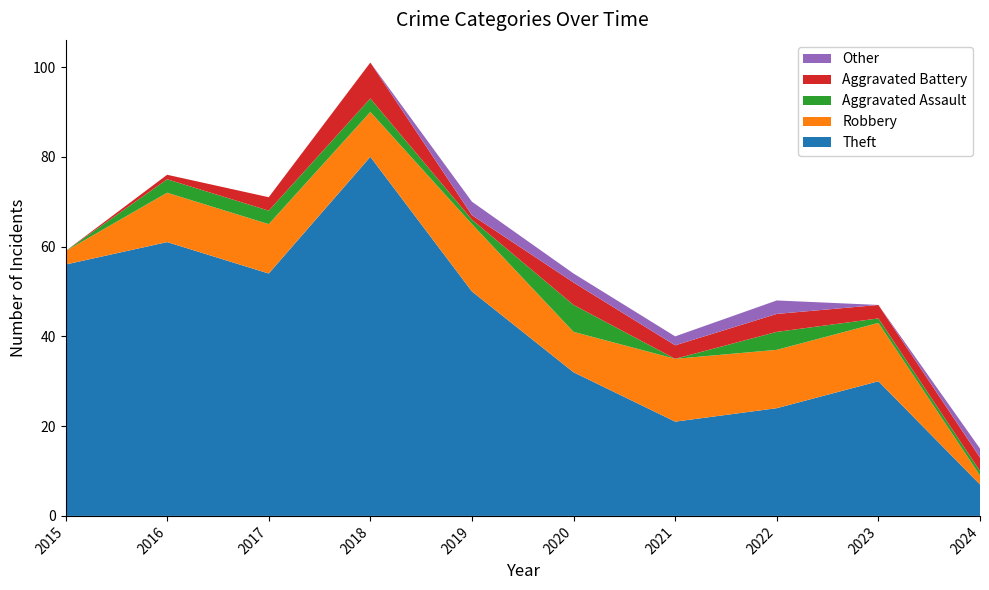

Reading left to right, extract all data points from this chart.

Theft: 2015=56	2016=61	2017=54	2018=80	2019=50	2020=32	2021=21	2022=24	2023=30	2024=7
Robbery: 2015=3	2016=11	2017=11	2018=10	2019=15	2020=9	2021=14	2022=13	2023=13	2024=2
Aggravated Assault: 2015=0	2016=3	2017=3	2018=3	2019=1	2020=6	2021=0	2022=4	2023=1	2024=1
Aggravated Battery: 2015=0	2016=1	2017=3	2018=8	2019=1	2020=5	2021=3	2022=4	2023=3	2024=3
Other: 2015=0	2016=0	2017=0	2018=0	2019=3	2020=2	2021=2	2022=3	2023=0	2024=2